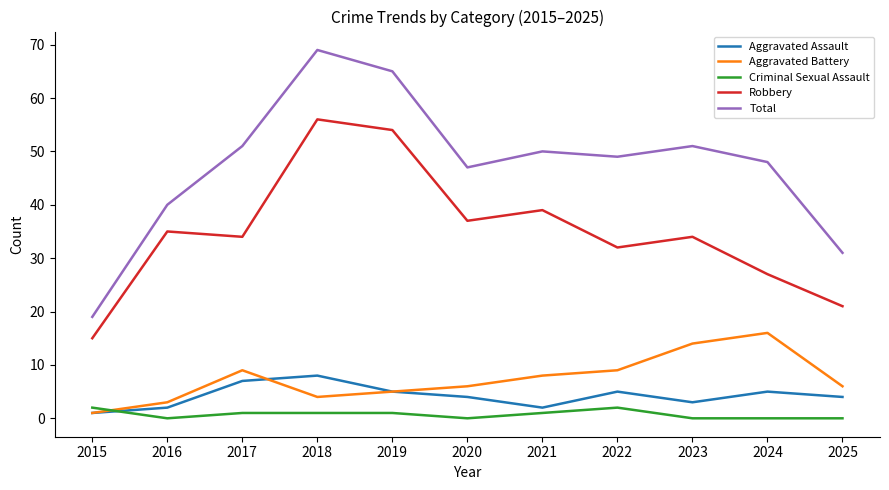

How many distinct data groups are displayed?

5